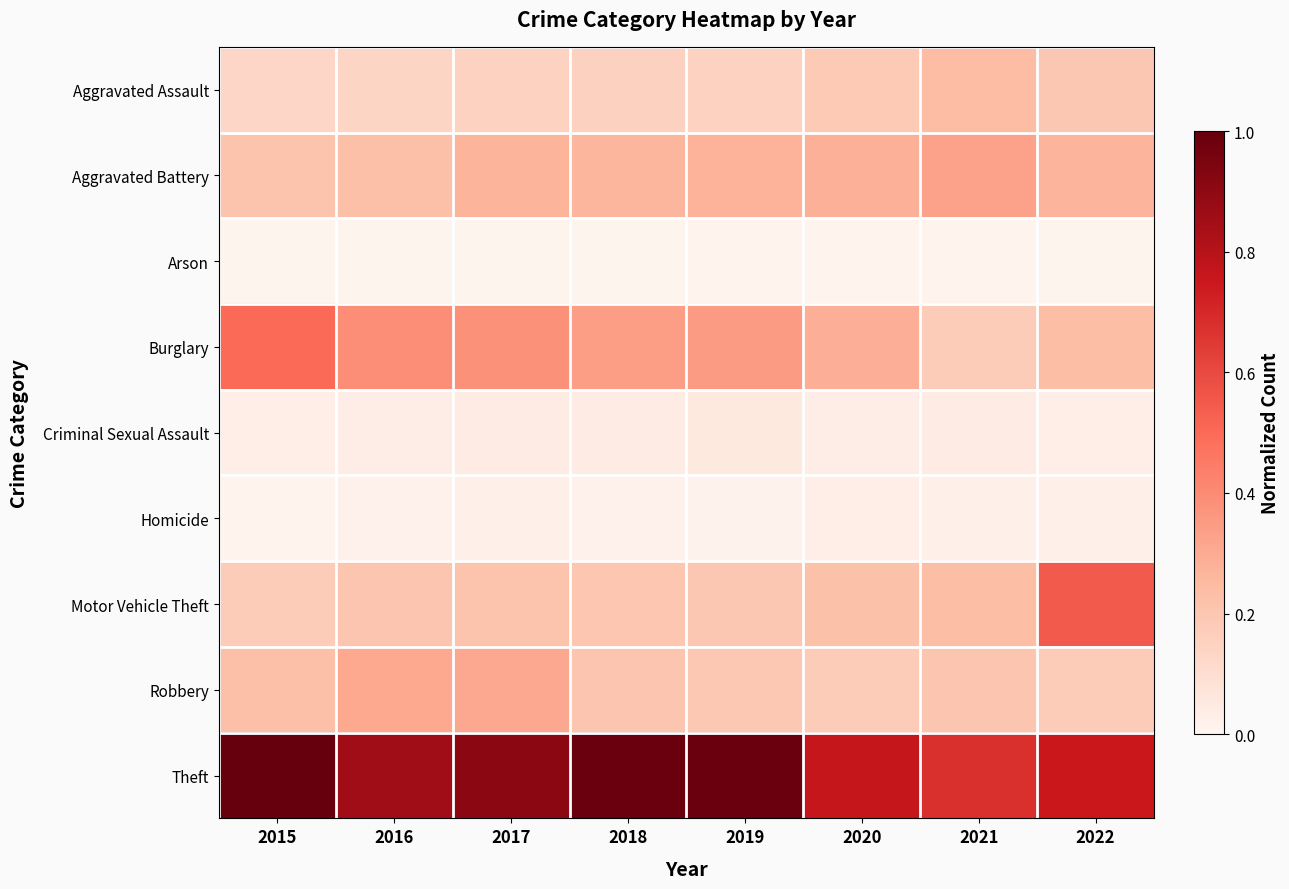

Reading left to right, transcribe all the data shown in this chart.

Aggravated Assault: 2015=0.1	2016=0.1	2017=0.2	2018=0.2	2019=0.2	2020=0.2	2021=0.2	2022=0.2
Aggravated Battery: 2015=0.2	2016=0.2	2017=0.3	2018=0.3	2019=0.3	2020=0.3	2021=0.3	2022=0.3
Arson: 2015=0.0	2016=0.0	2017=0.0	2018=0.0	2019=0.0	2020=0.0	2021=0.0	2022=0.0
Burglary: 2015=0.5	2016=0.4	2017=0.4	2018=0.3	2019=0.4	2020=0.3	2021=0.2	2022=0.2
Criminal Sexual Assault: 2015=0.0	2016=0.0	2017=0.0	2018=0.0	2019=0.1	2020=0.0	2021=0.0	2022=0.0
Homicide: 2015=0.0	2016=0.0	2017=0.0	2018=0.0	2019=0.0	2020=0.0	2021=0.0	2022=0.0
Motor Vehicle Theft: 2015=0.2	2016=0.2	2017=0.2	2018=0.2	2019=0.2	2020=0.2	2021=0.2	2022=0.5
Robbery: 2015=0.2	2016=0.3	2017=0.3	2018=0.2	2019=0.2	2020=0.2	2021=0.2	2022=0.2
Theft: 2015=1.0	2016=0.9	2017=0.9	2018=1.0	2019=1.0	2020=0.8	2021=0.7	2022=0.8